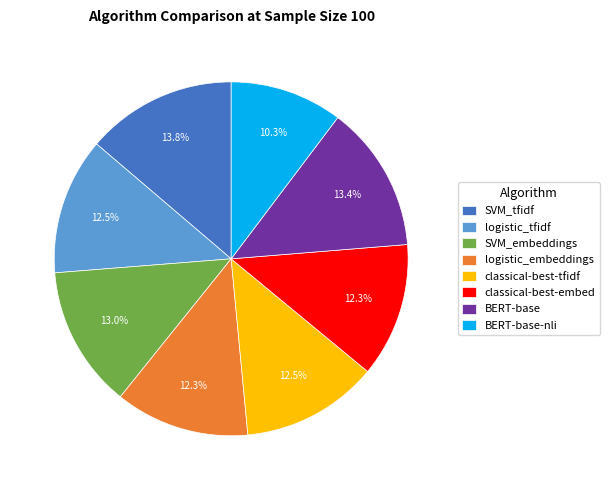

Which category has the smallest portion of the pie?

BERT-base-nli